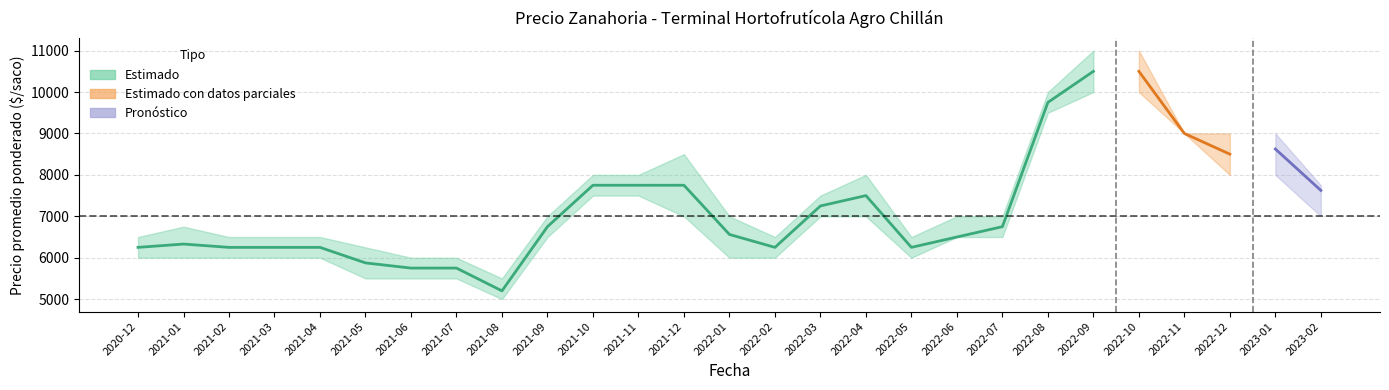

True or false: Precio mínimo and Precio promedio ponderado intersect in this chart.

False